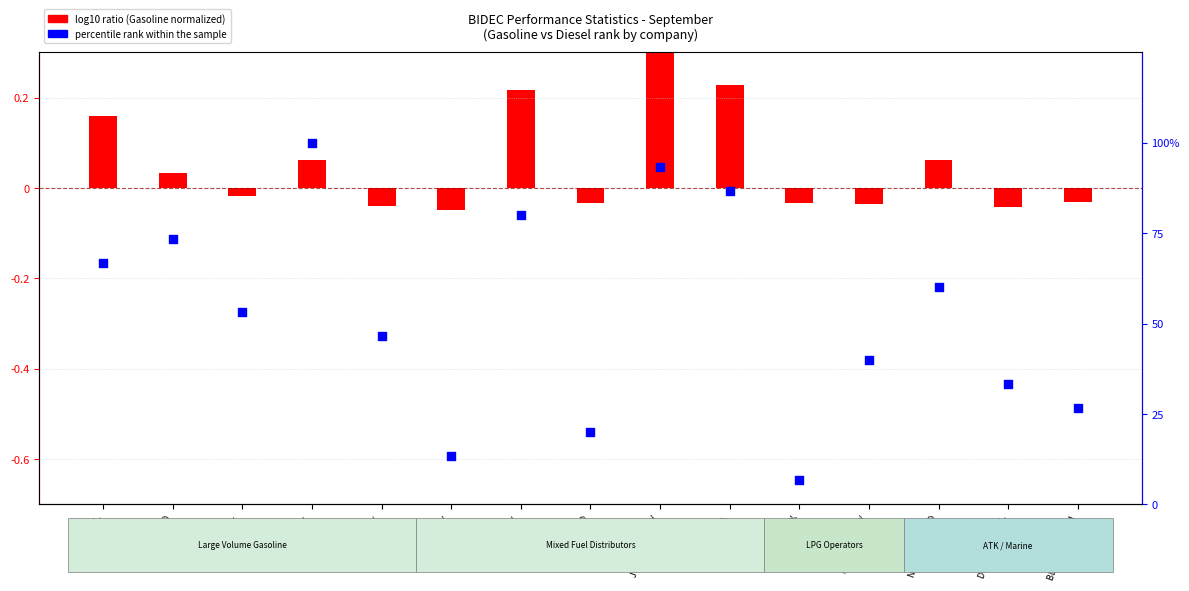

What is the change in value from GOENERGY to JUWEL ENERGY?

+13.3